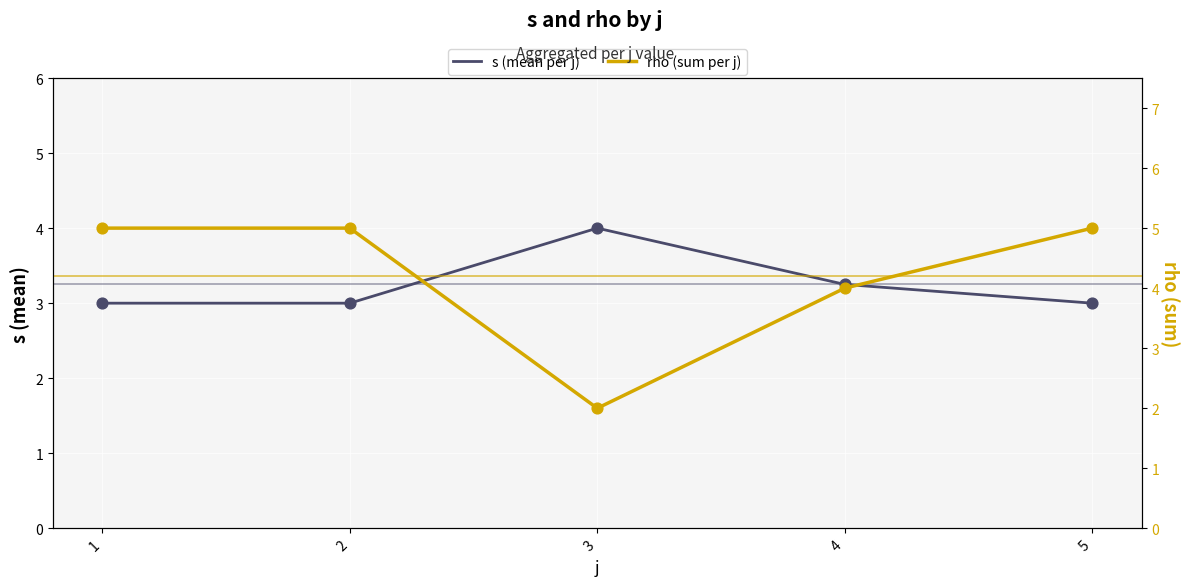

At which category is the sum across all series the highest?

1